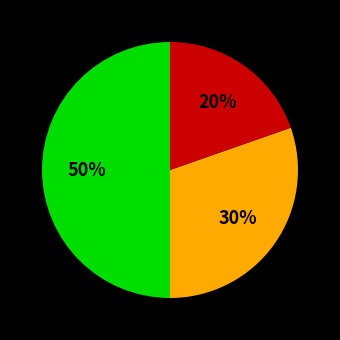

To the nearest percent, what is the difference between the largest and smallest slice percentages?

30%